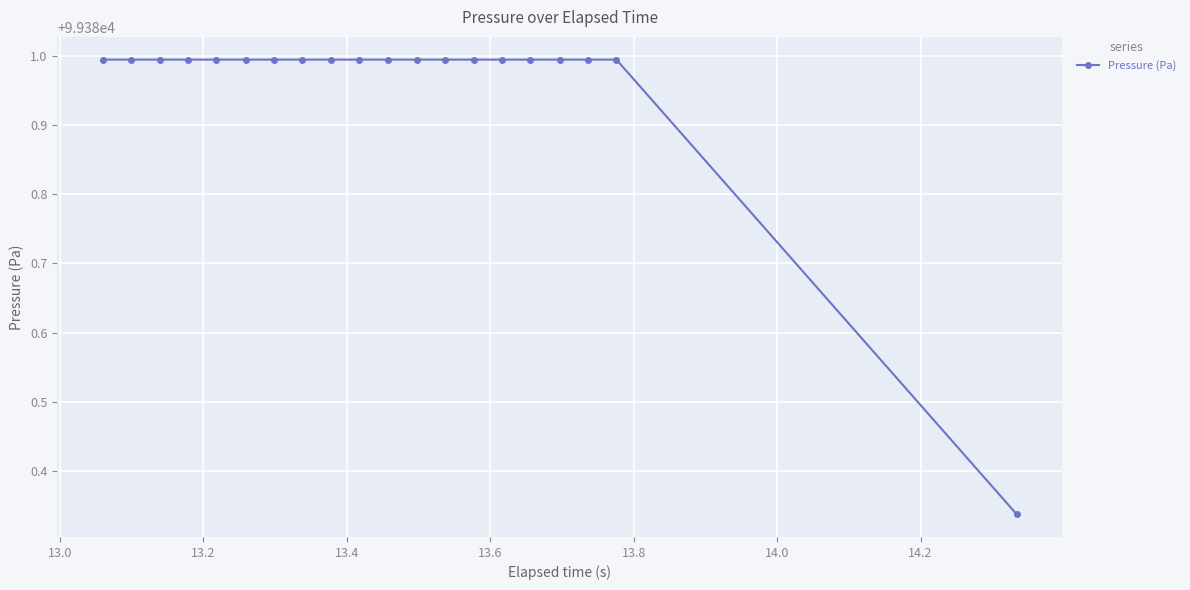

What is the average value?

99381.0